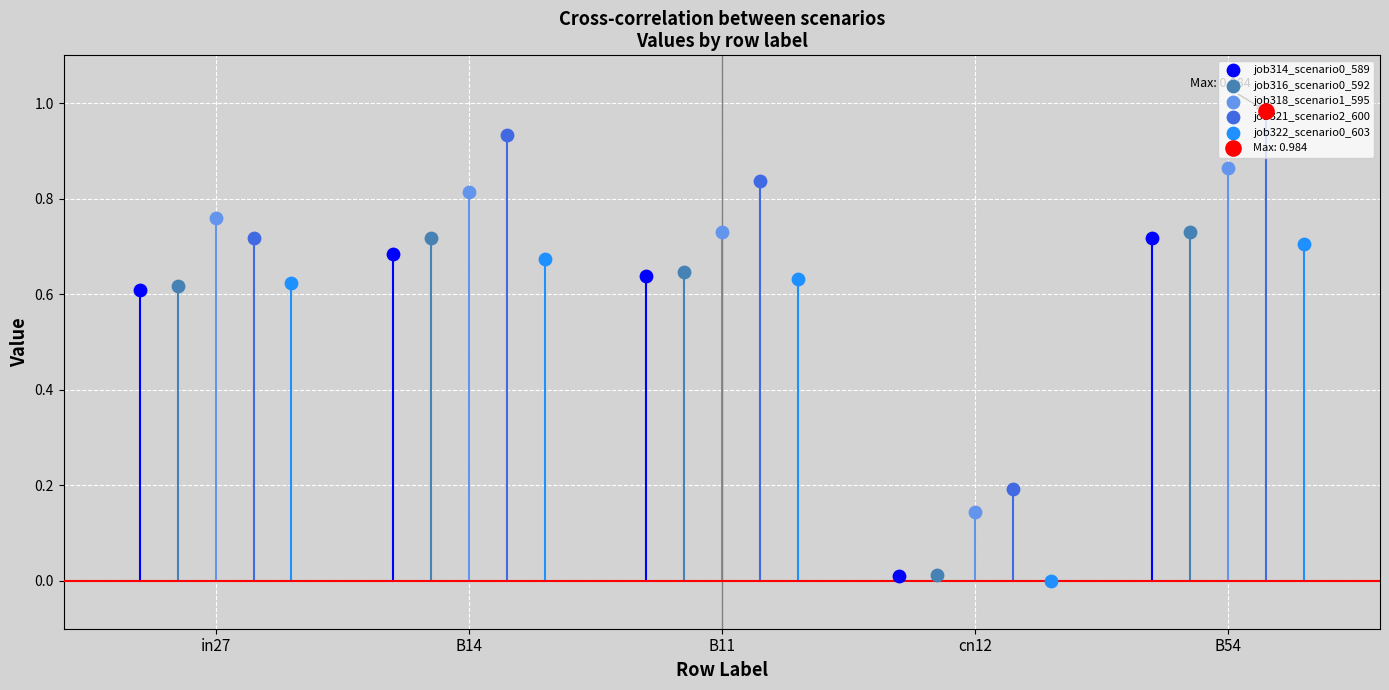

Which series has the largest Y range (max minus min)?

job321_scenario2_600